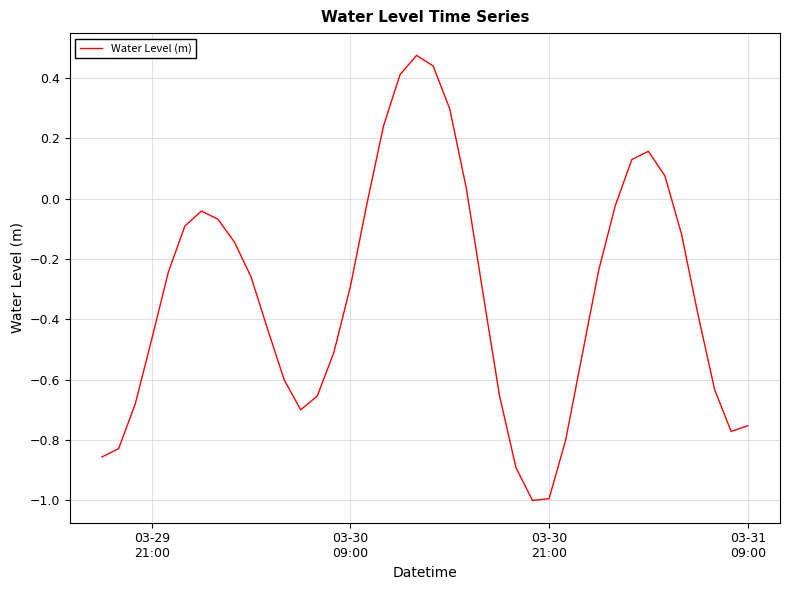

What is the smallest value displayed?

-1.0